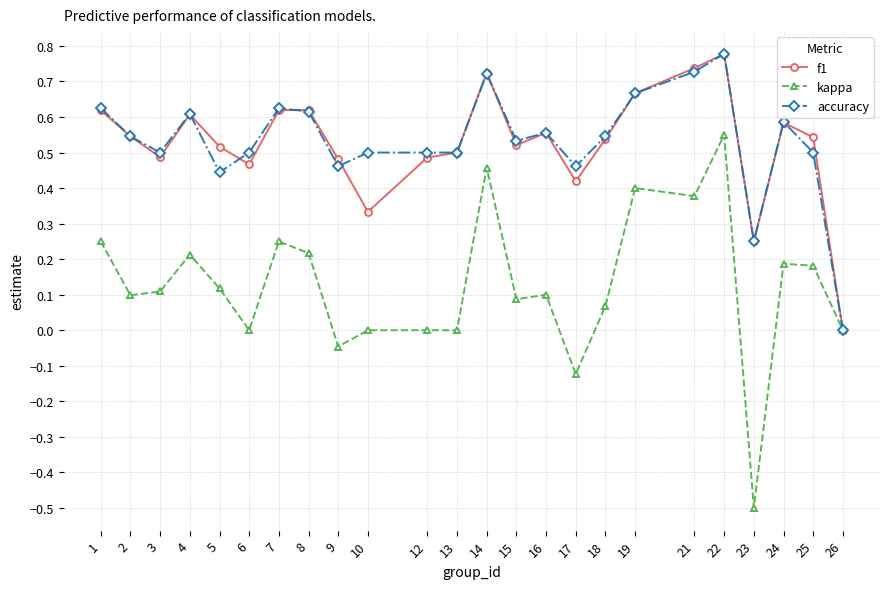

What is the smallest value displayed?

-0.5